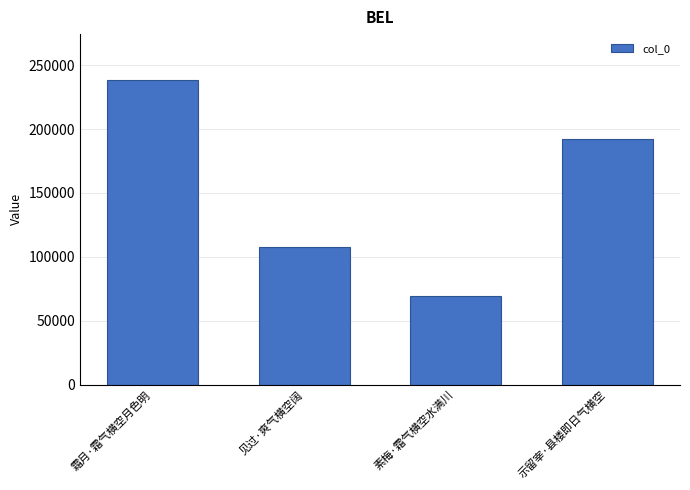

What is the change in value from 霜月·霜气横空月色明 to 示留宰·县楼即日气横空?

-46533